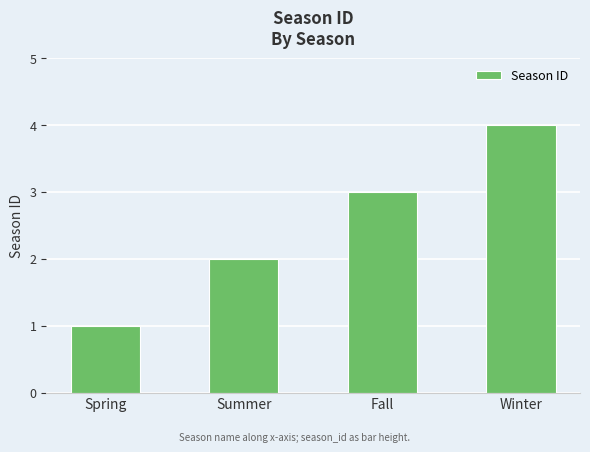

Which has a higher value, Spring or Fall?

Fall